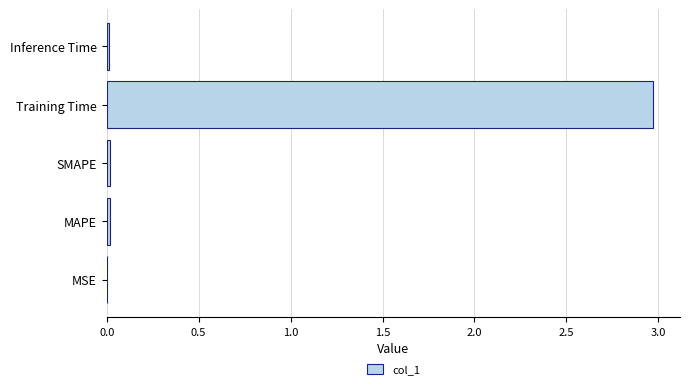

Which category has the highest value across all series?

Training Time